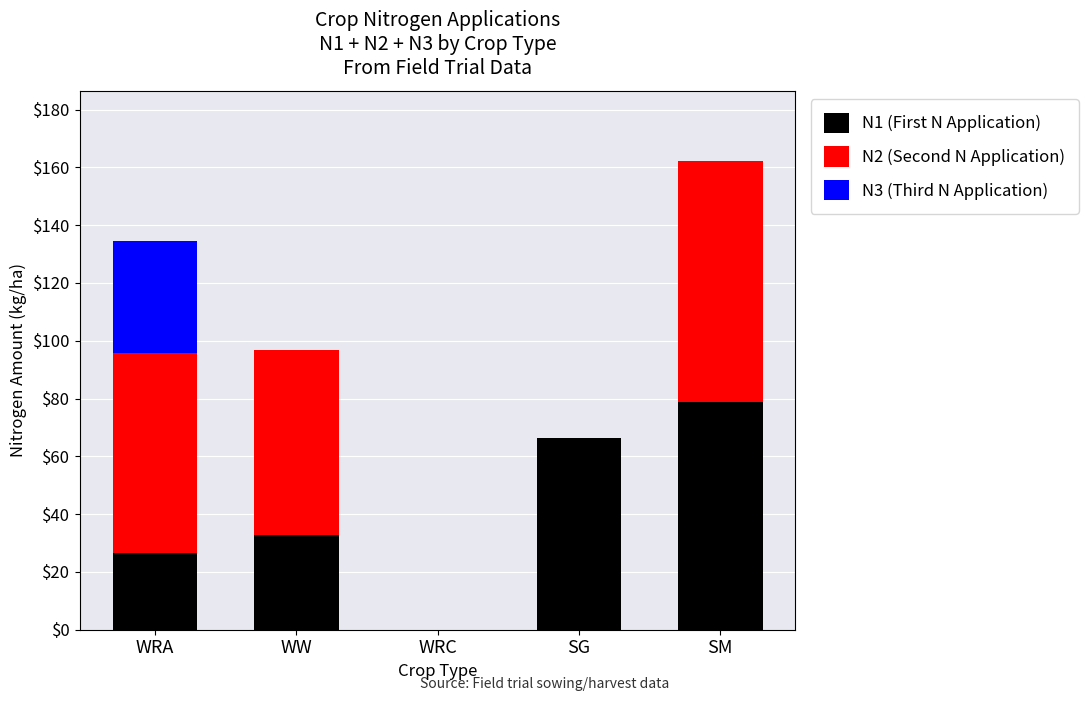

How many values in N1 (First N Application) are above zero?

4